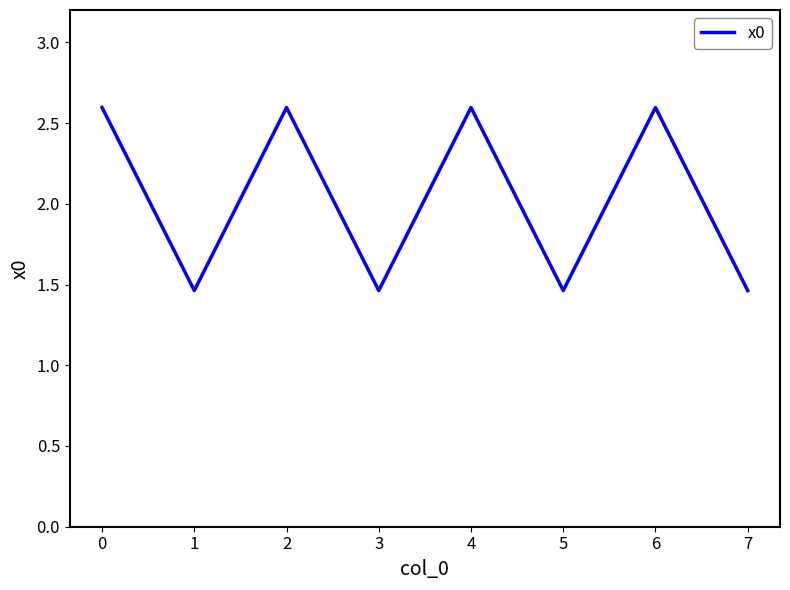

How many values are below 2?

4